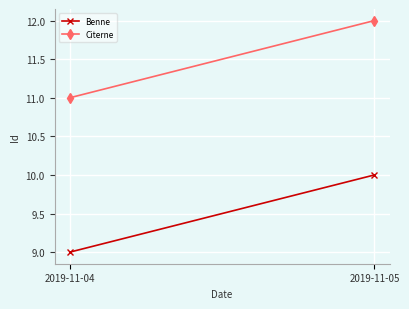

Is it true that Citerne equals 4 at 2019-11-05?

False